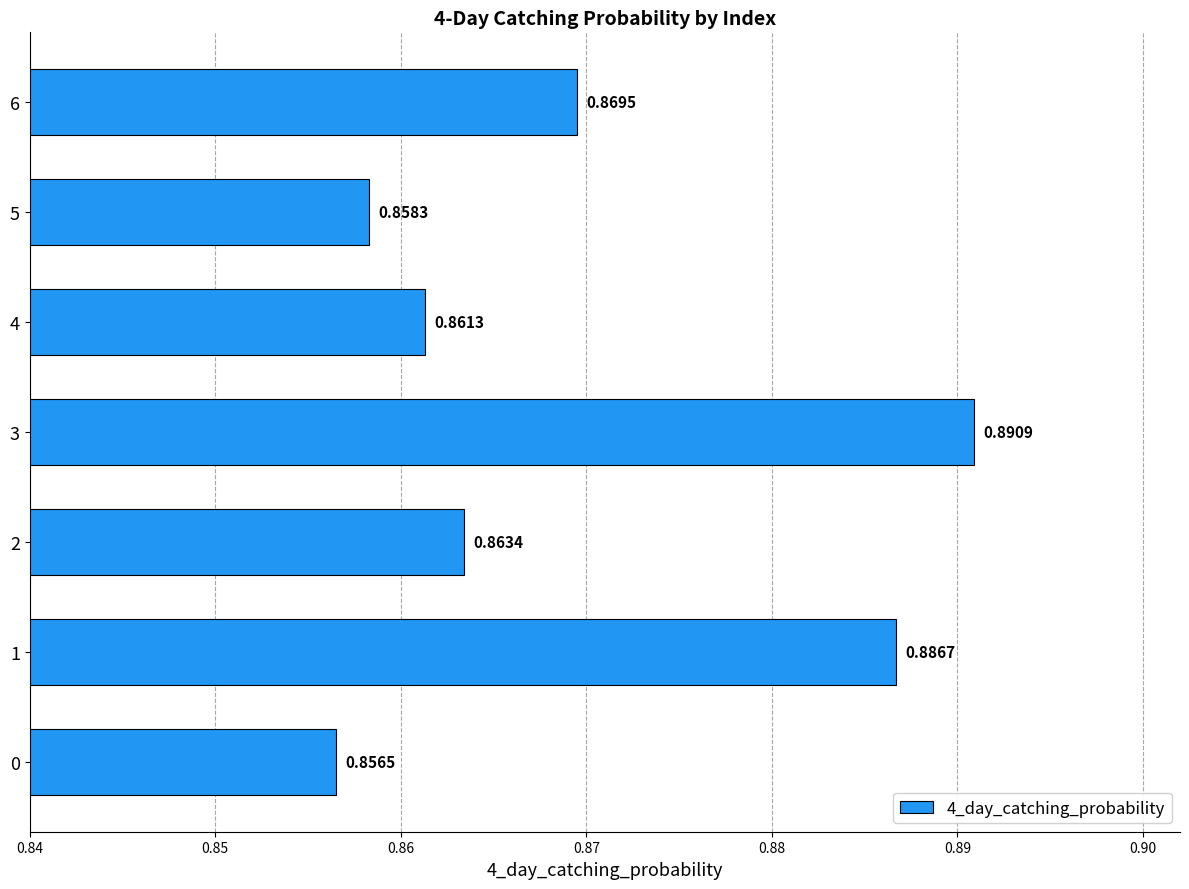

What is the sum of the values at 5 and 0?

1.7